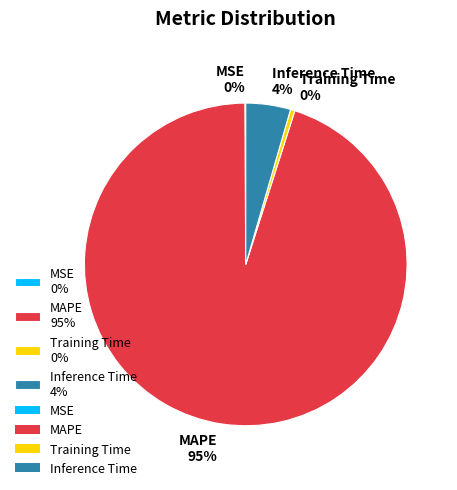

Between Training Time and Inference Time, which is larger?

Inference Time